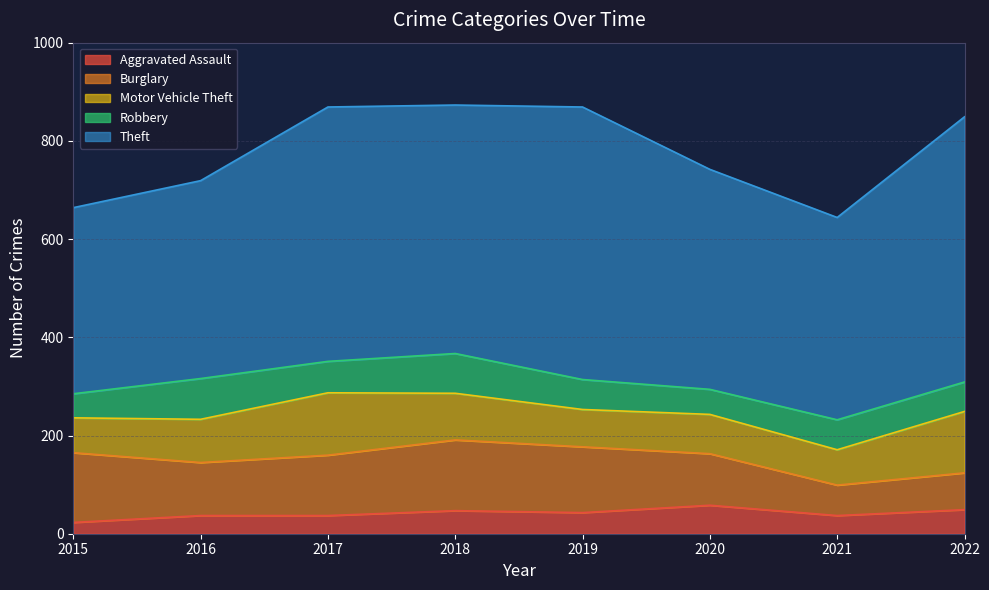

True or false: Burglary and Robbery intersect in this chart.

False